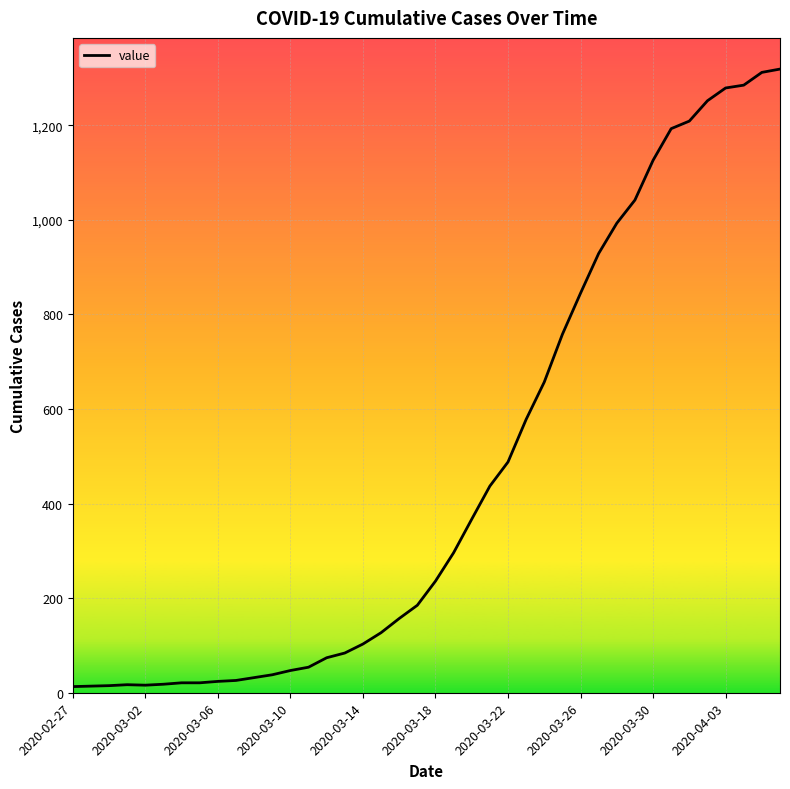

What is the greatest value displayed?

1319